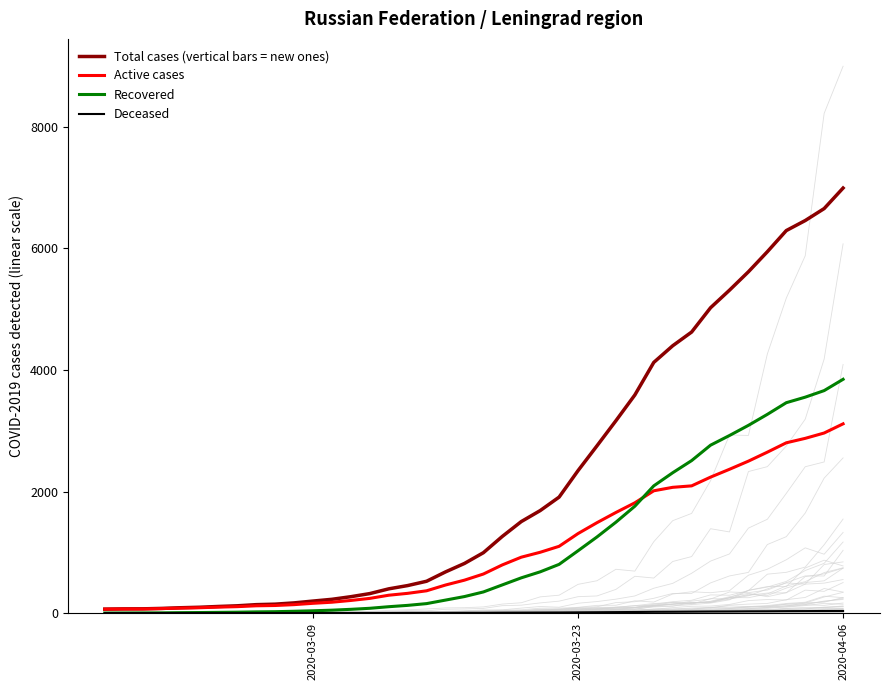

Which series has the largest range (max minus min)?

Total cases (vertical bars = new ones)